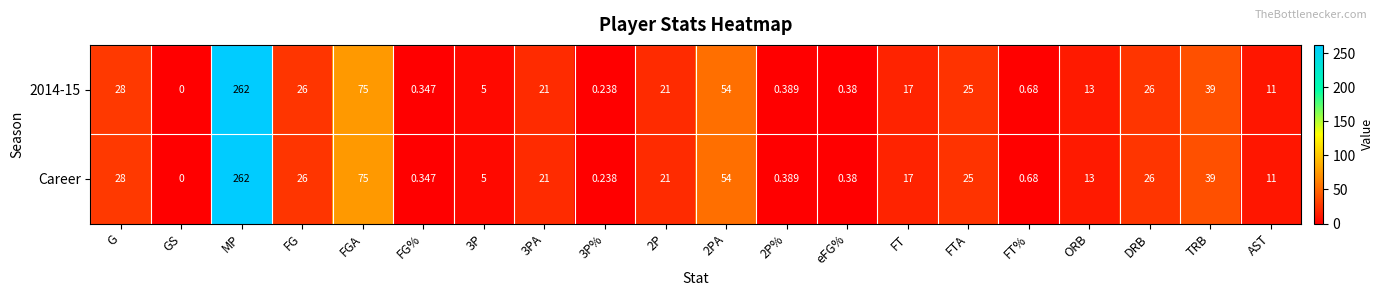

What is the total value across all series at 2PA?

108.0